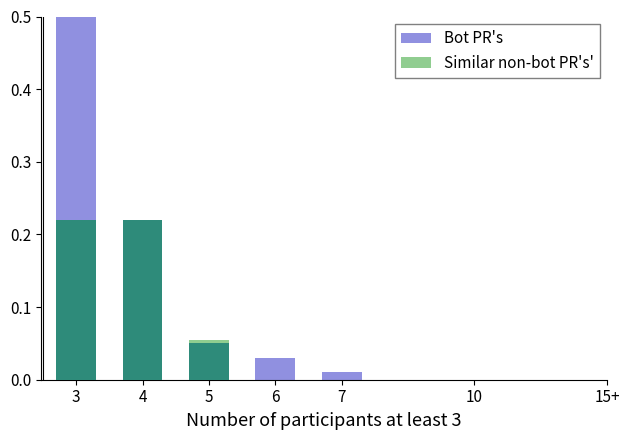

List the series in order of their overall mean, highest first.

Bot PR's, Similar non-bot PR's'